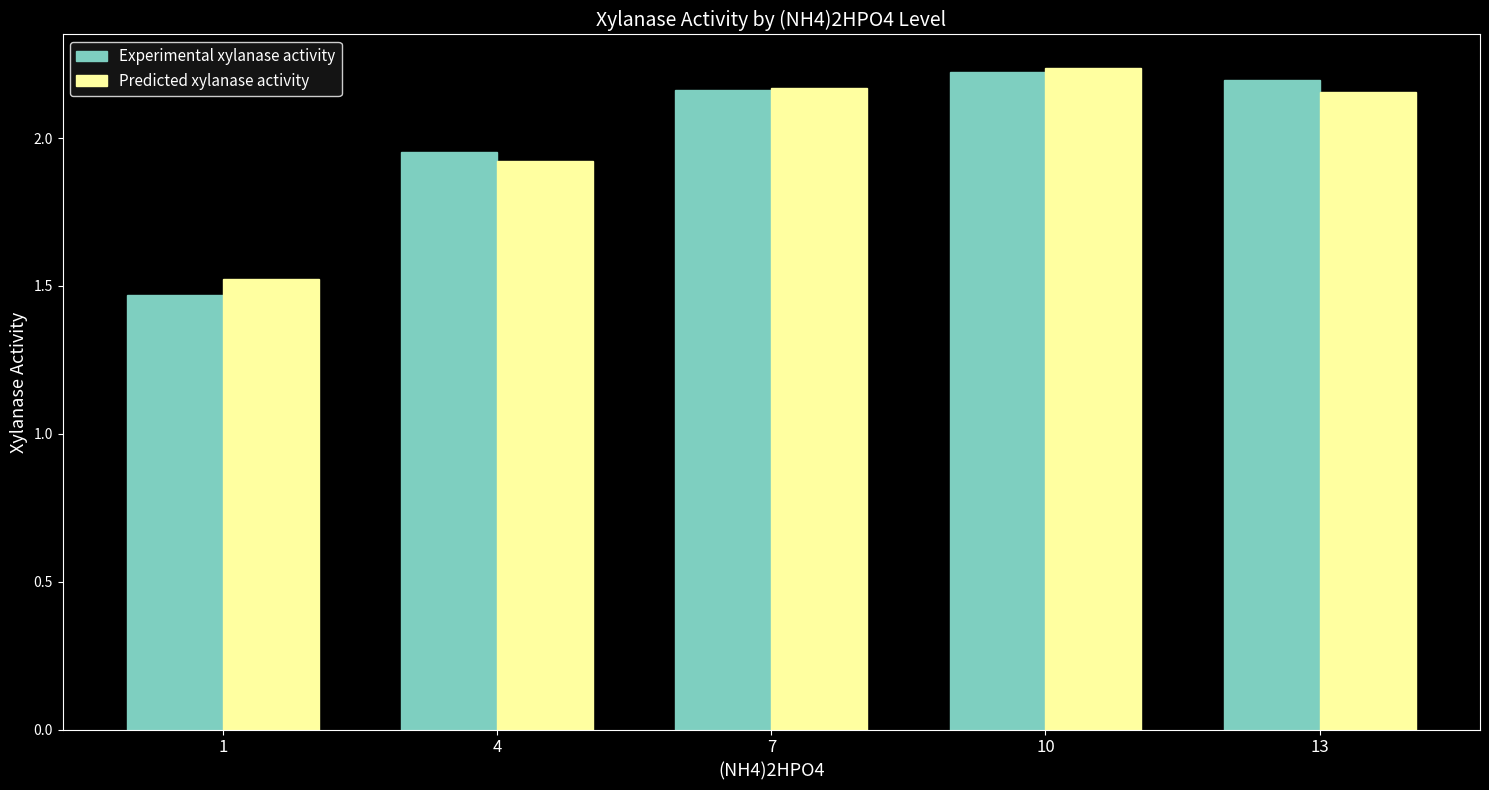

Between 4 and 7, which series saw the biggest shift?

Predicted xylanase activity